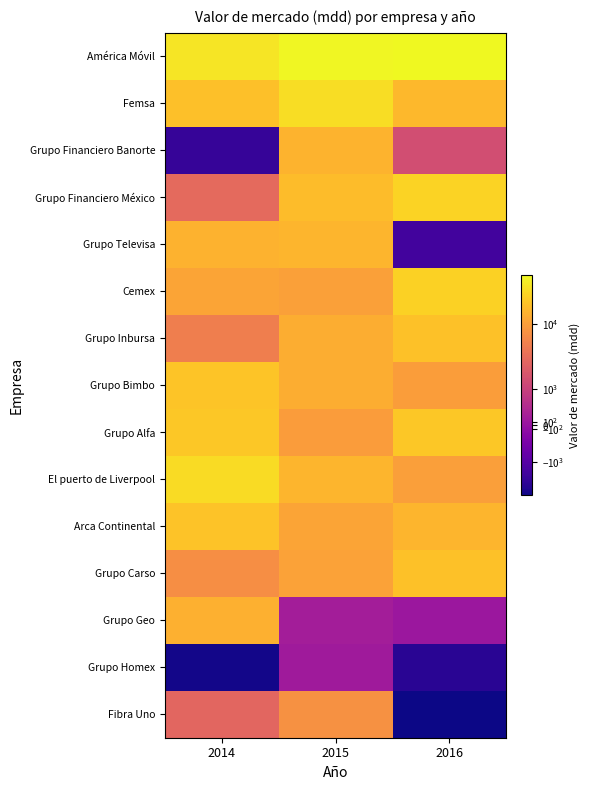

What is the total value across all series at 2014?

207032